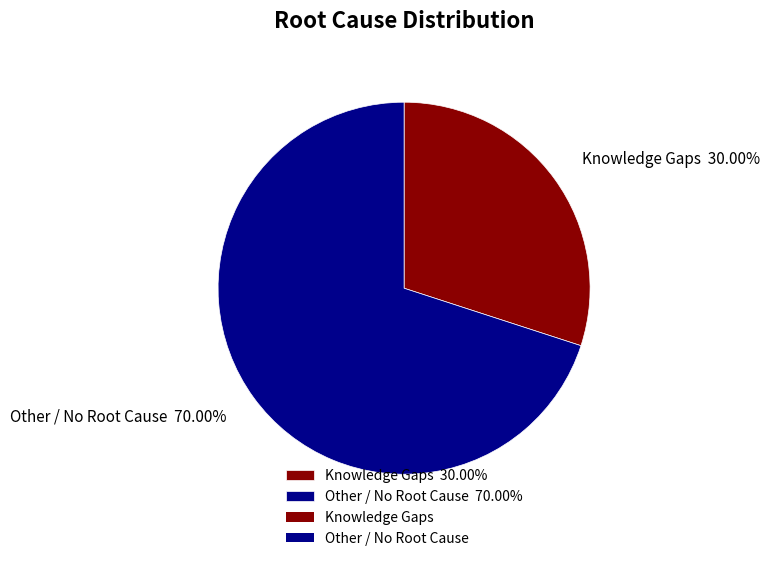

True or false: Knowledge Gaps accounts for 30% of the total.

True